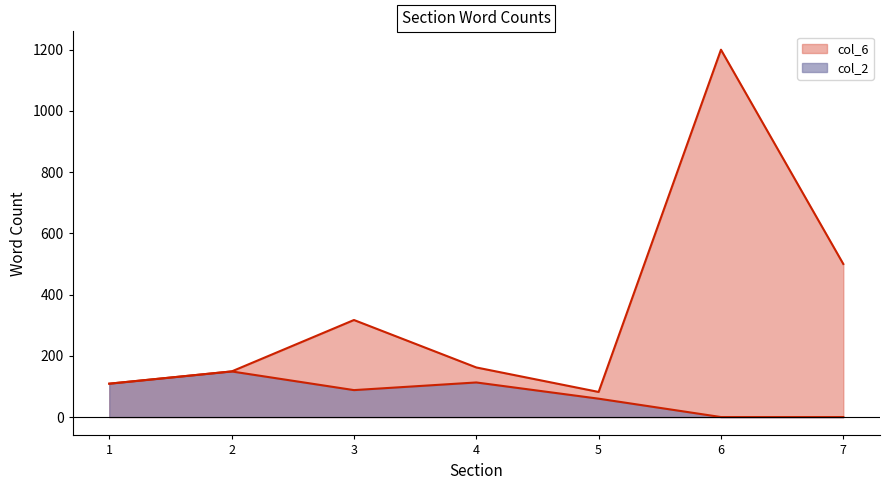

What are all the series names shown in the legend?

col_6, col_2